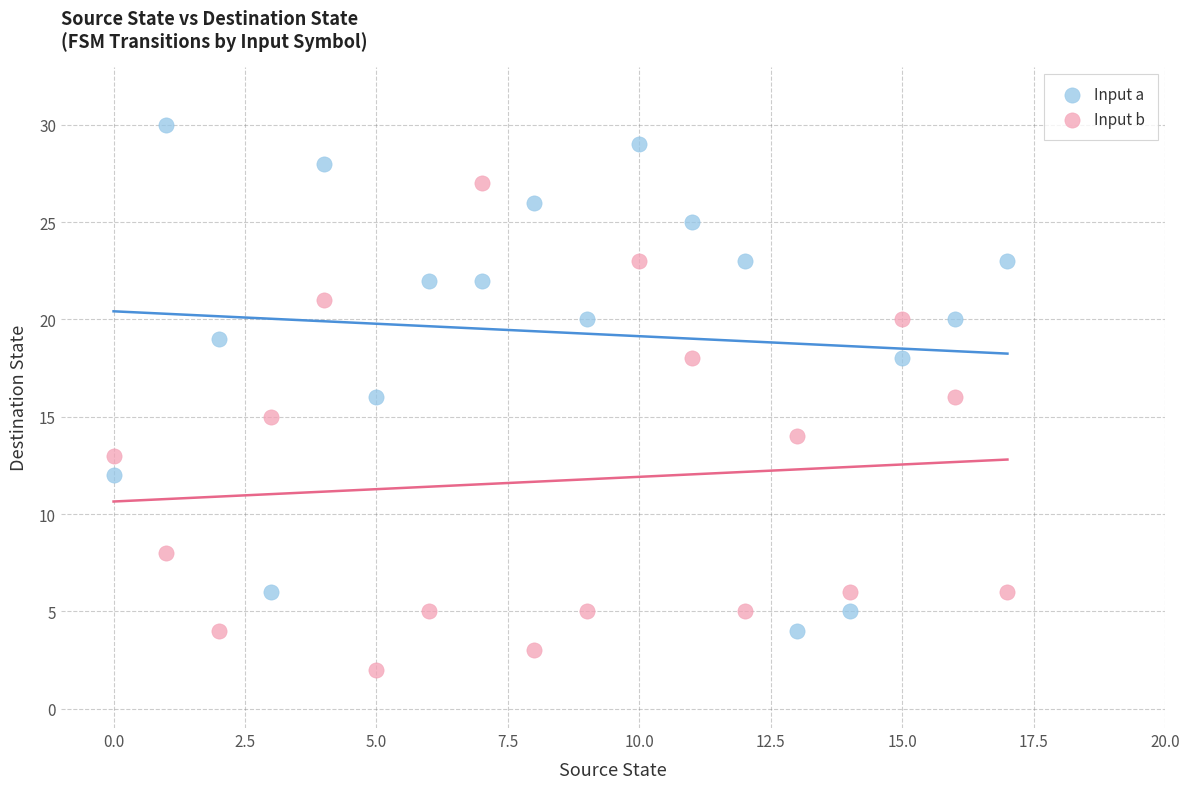

What are all the series names shown in the legend?

Input a, Input b